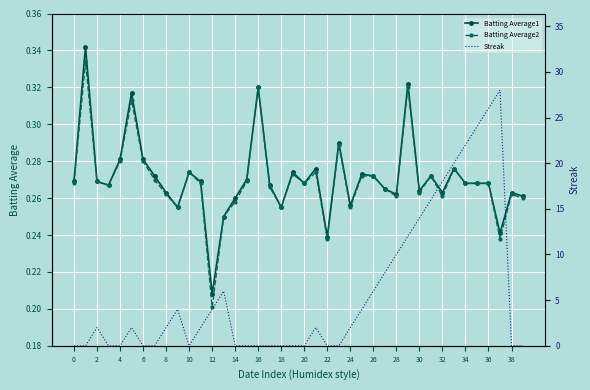

Is it true that Batting Average2 equals 0.5 at 30?

False